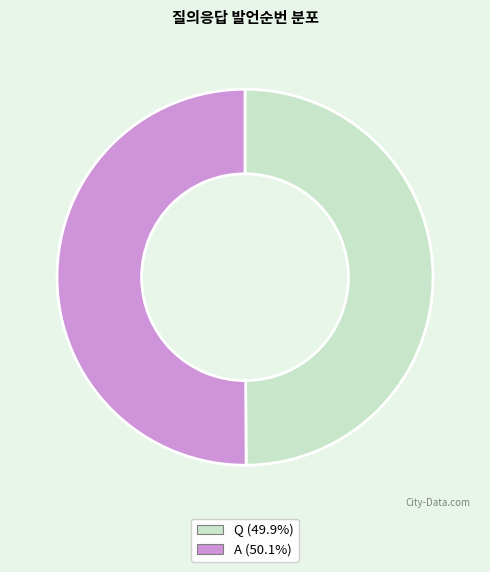

How many slices are in this pie chart?

2